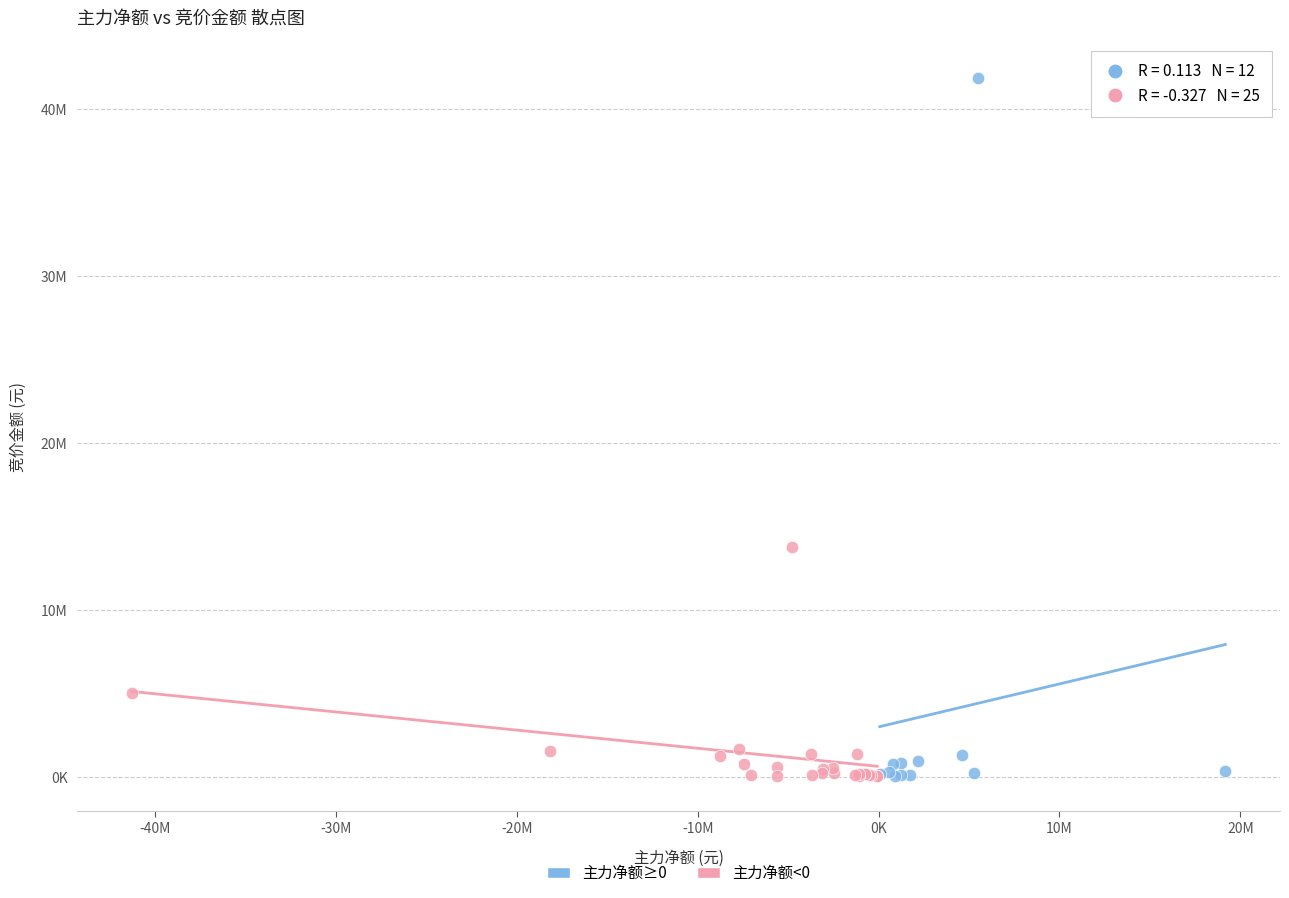

Which series reaches the maximum Y coordinate?

主力净额≥0